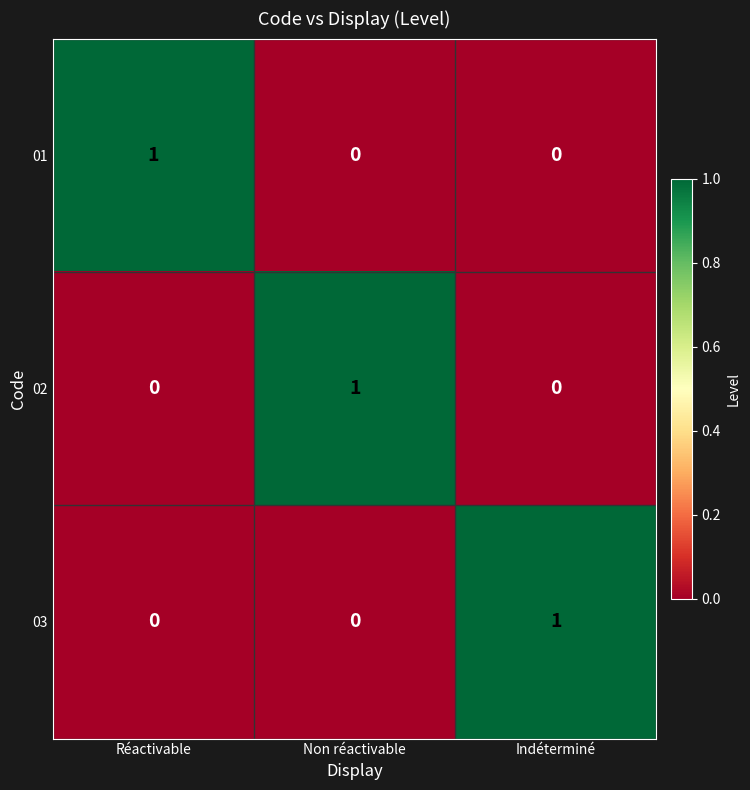

Is it true that 02 equals 0 at Indéterminé?

True